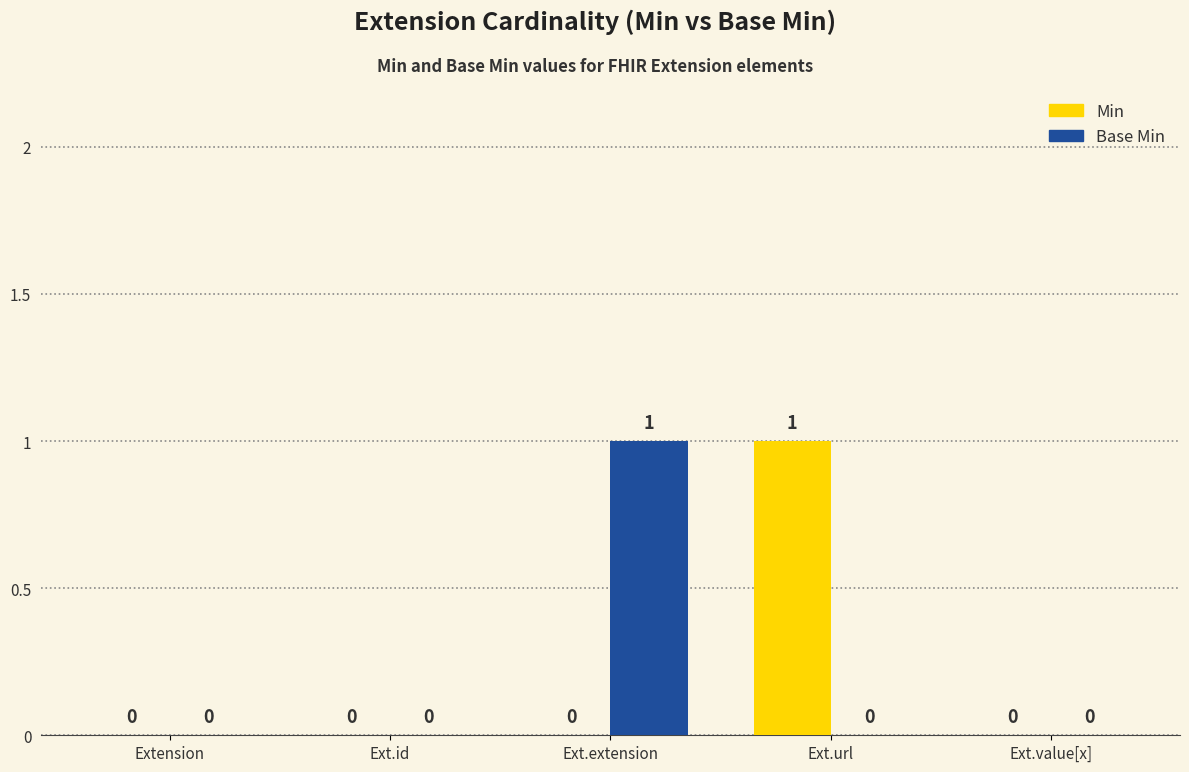

What is the sum of all Min values?

1